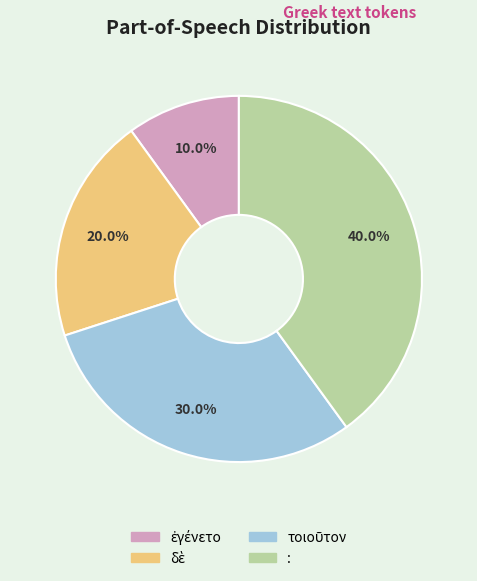

Is there a majority slice in this chart?

No